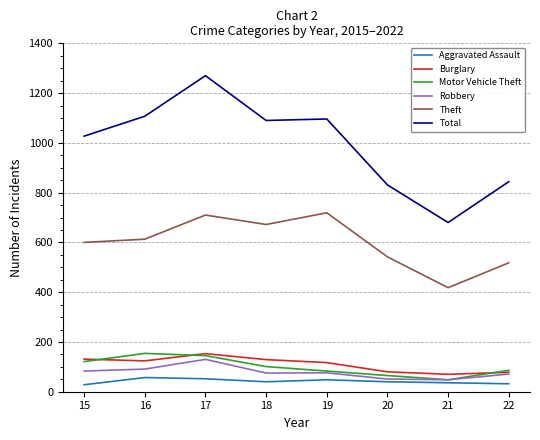

Which series changed the most between 15 and 17?

Total